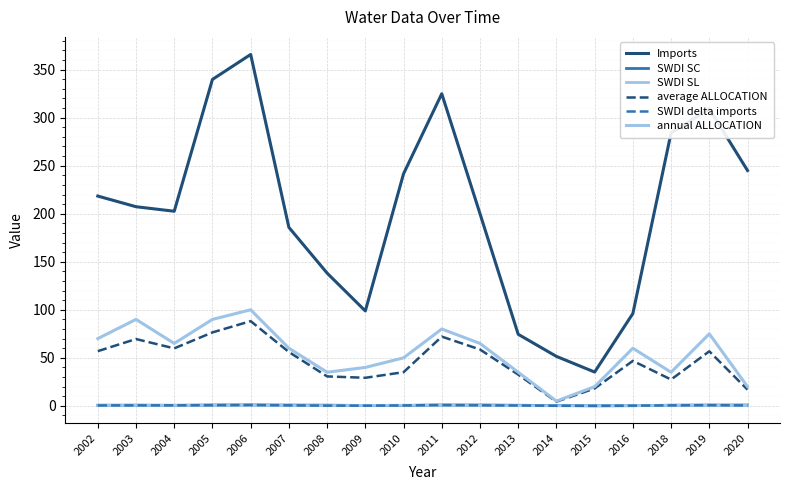

Is this an area chart (filled region under the line)?

No